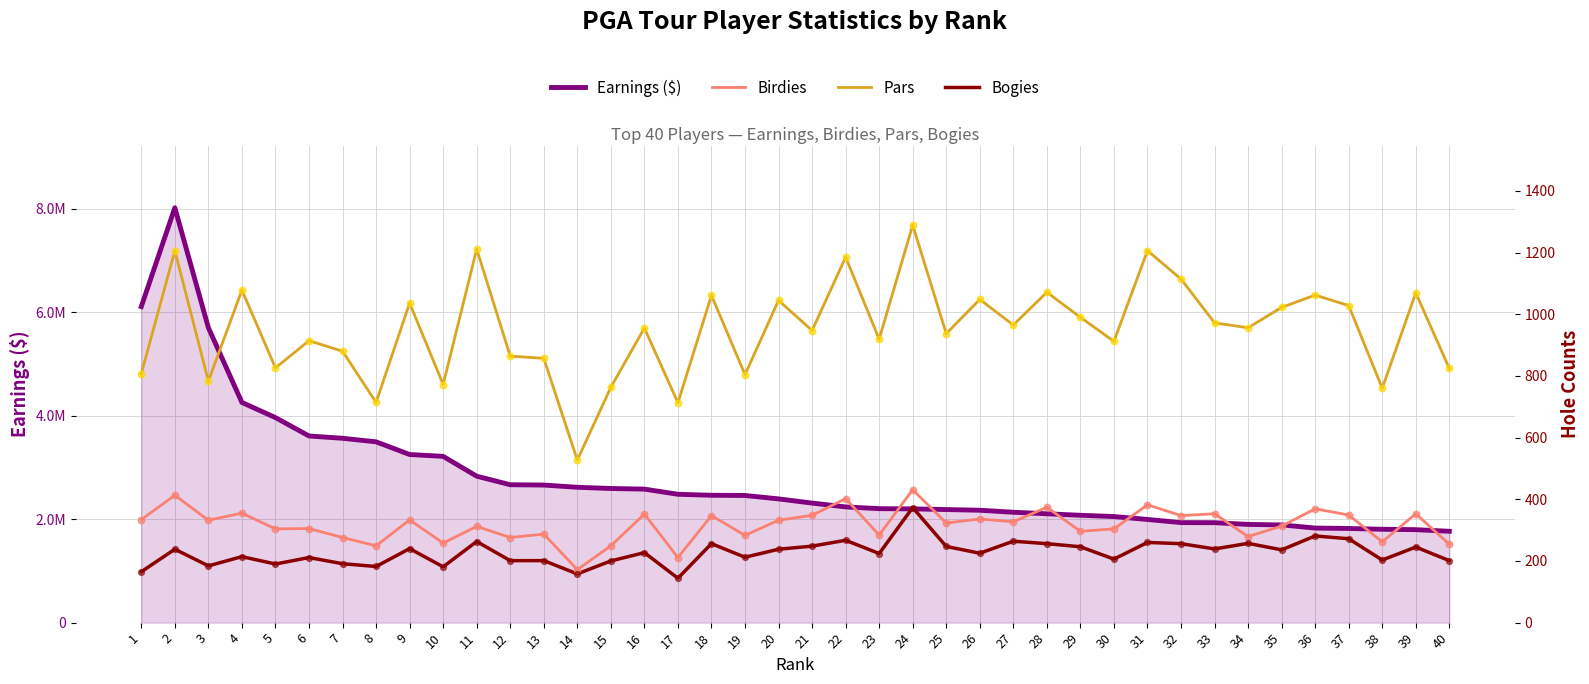

Which series reaches the maximum Y coordinate?

Earnings ($)